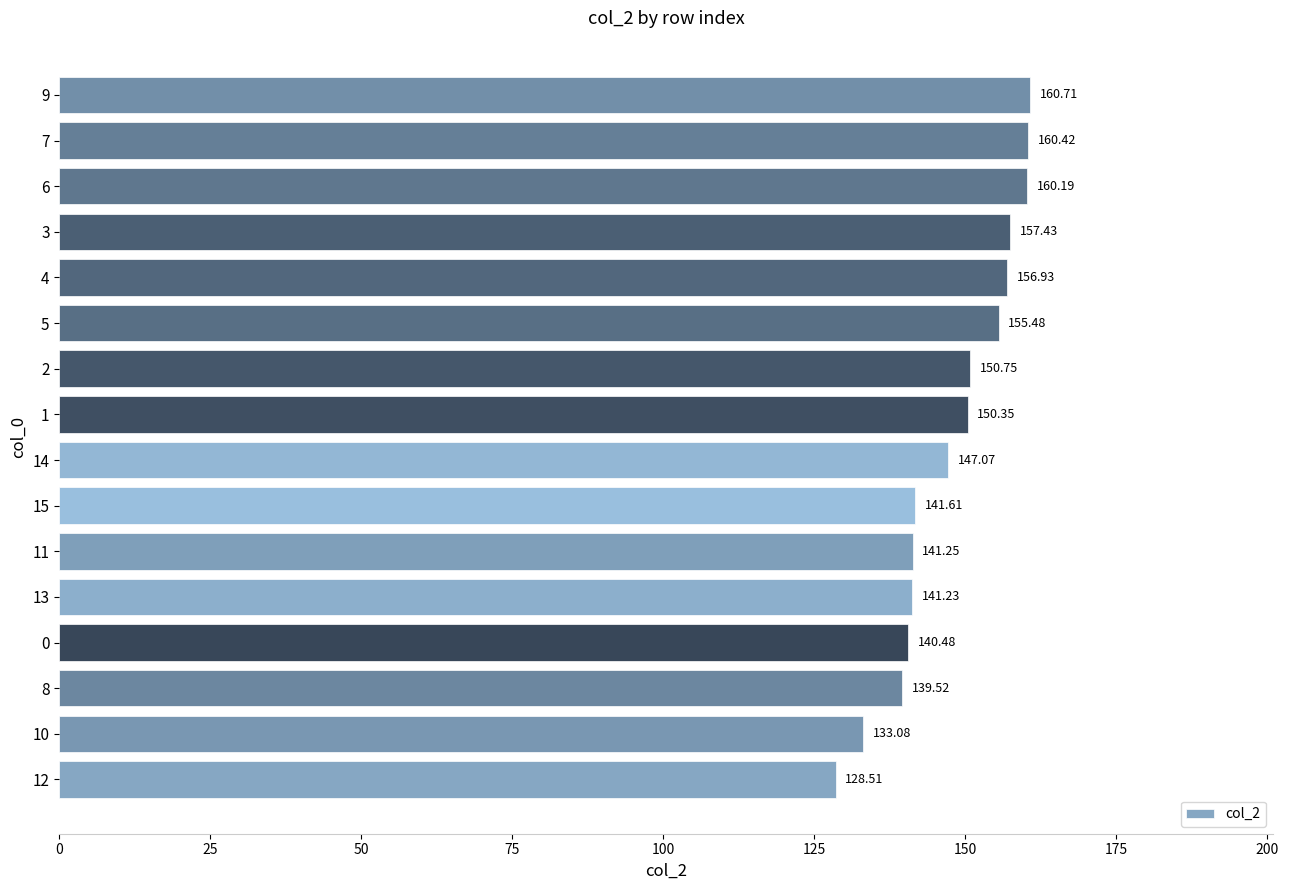

What is the difference between the values at 15 and 3?

15.8